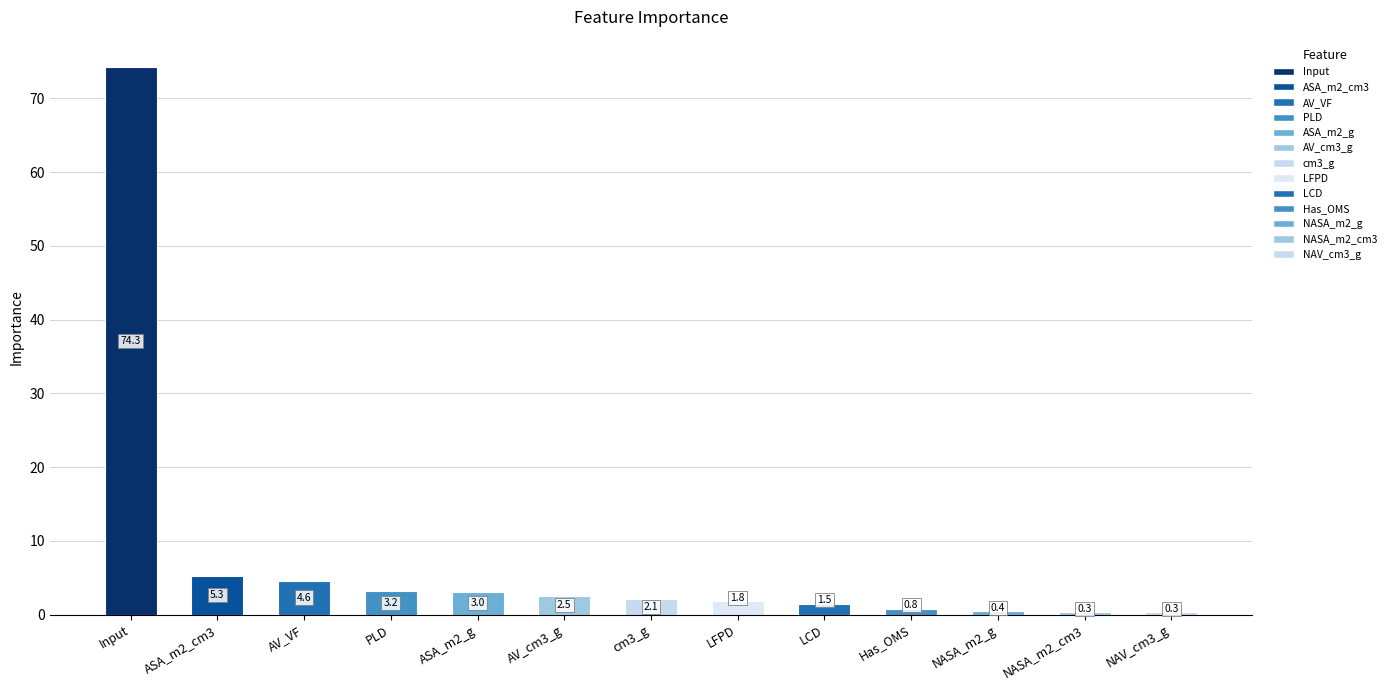

How many data points does each series have?

13